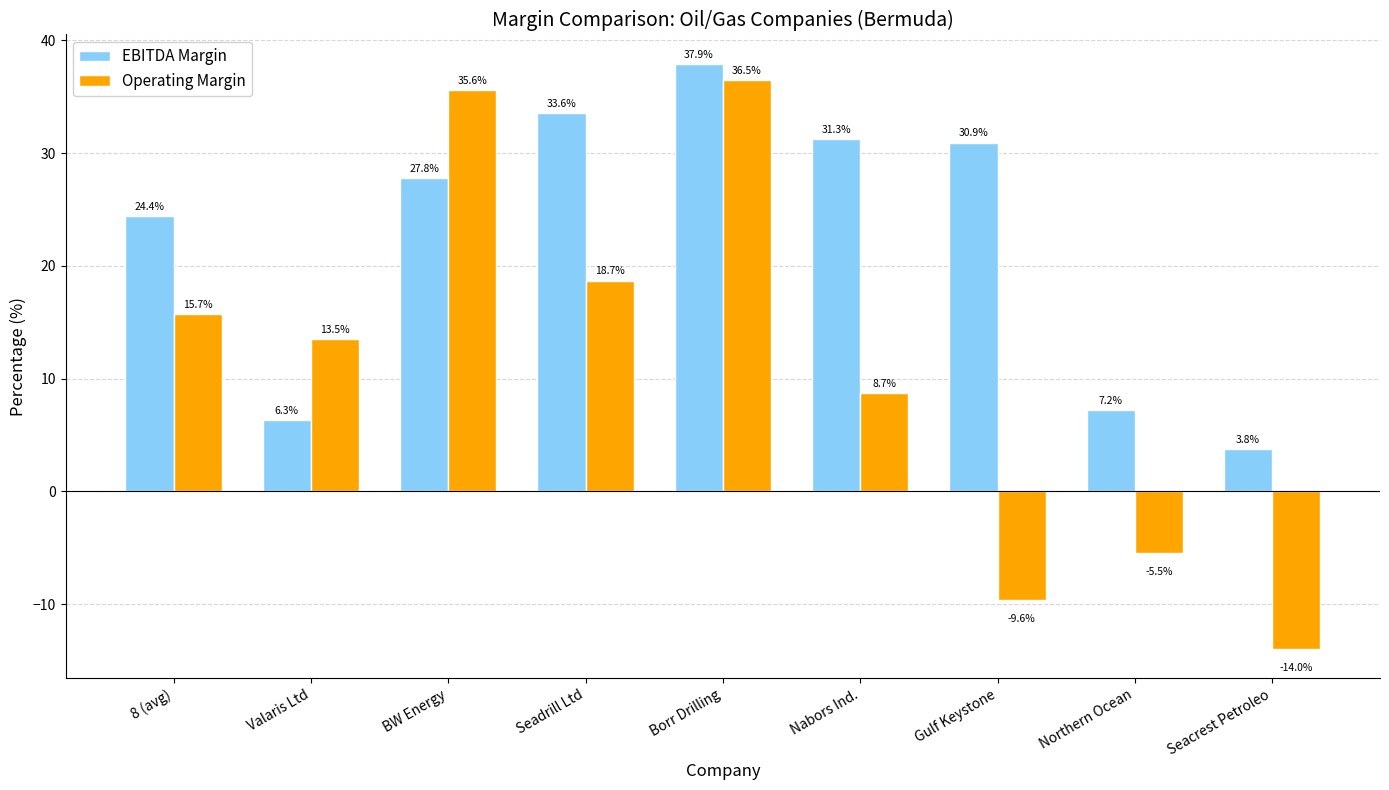

Rank the series by their maximum value, from highest to lowest.

EBITDA Margin, Operating Margin